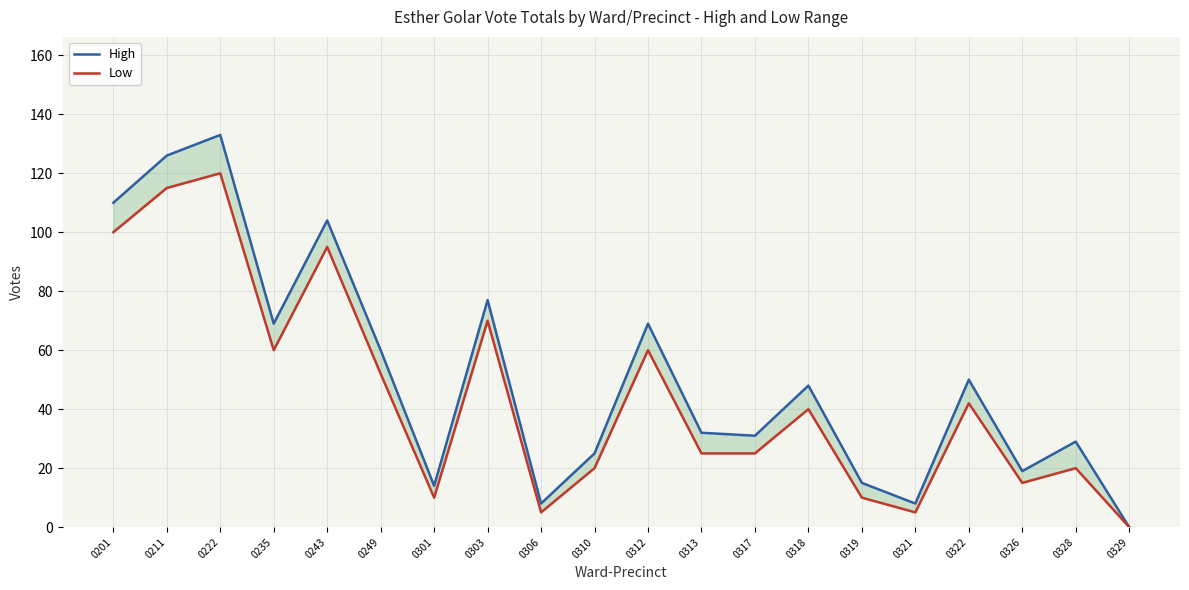

Does the chart display data point markers on the line(s)?

No